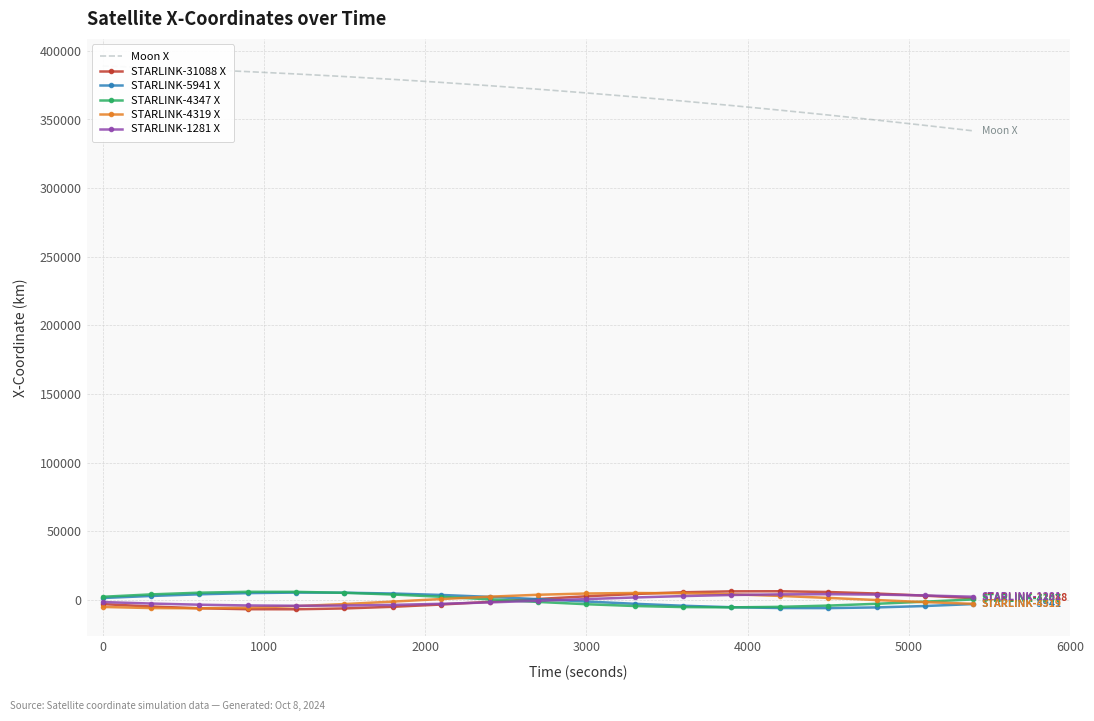

How many data points in STARLINK-4347 X are above 468?

10